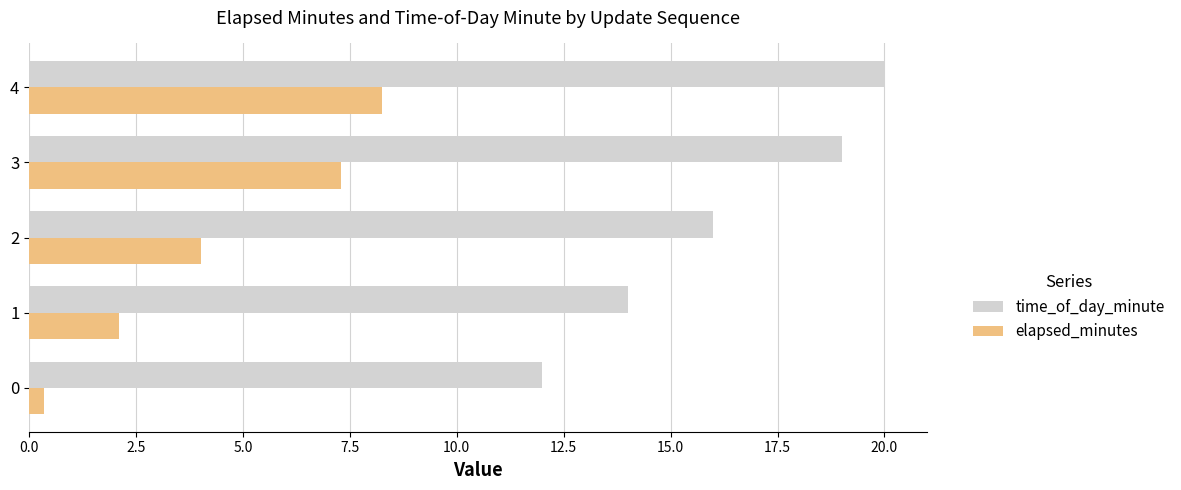

Which series has the largest range (max minus min)?

time_of_day_minute